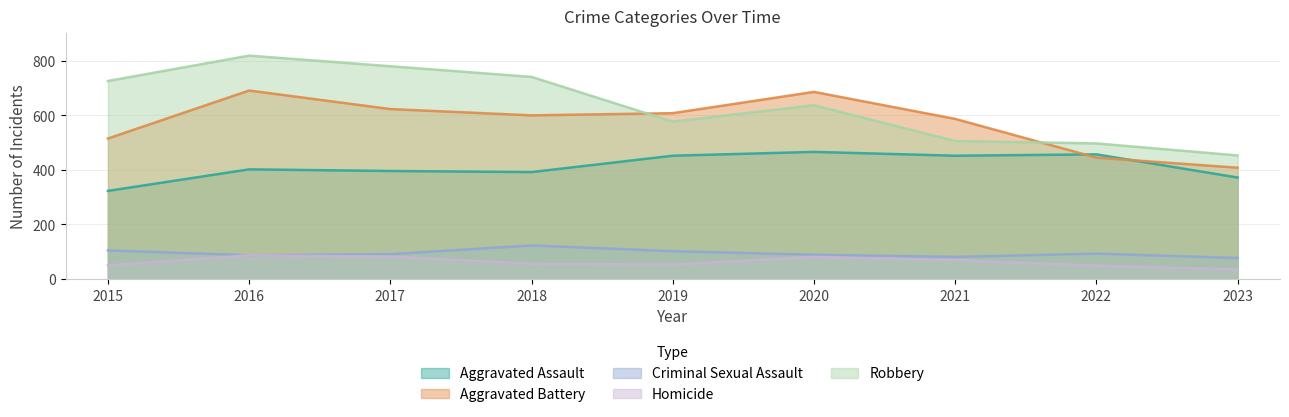

Does the chart have visible grid lines?

Yes